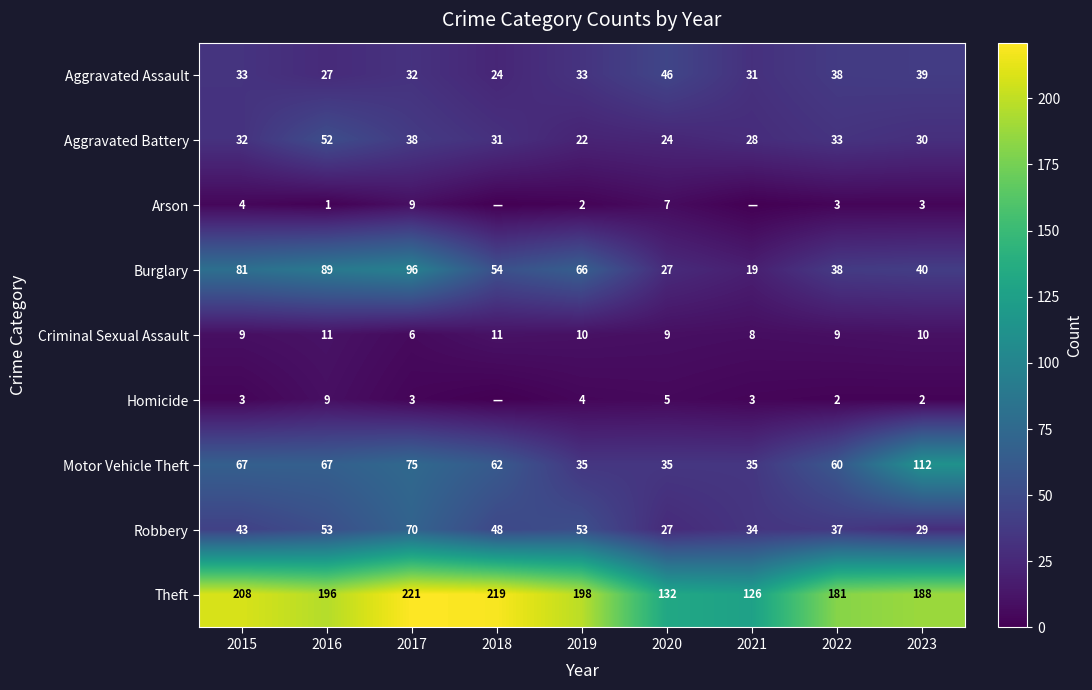

What value does the Criminal Sexual Assault series have at 2021?

8